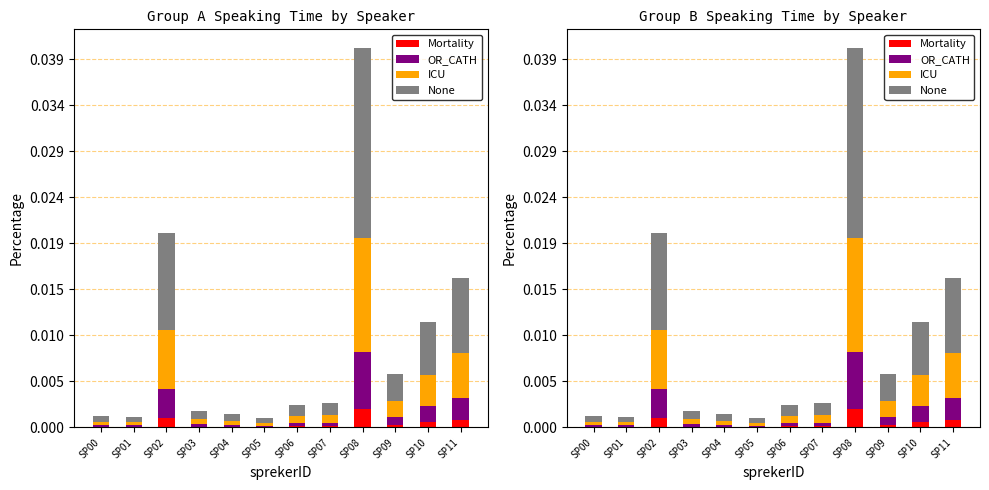

Rank the categories by ICU value from lowest to highest.

SP05, SP01, SP00, SP04, SP03, SP06, SP07, SP09, SP10, SP11, SP02, SP08